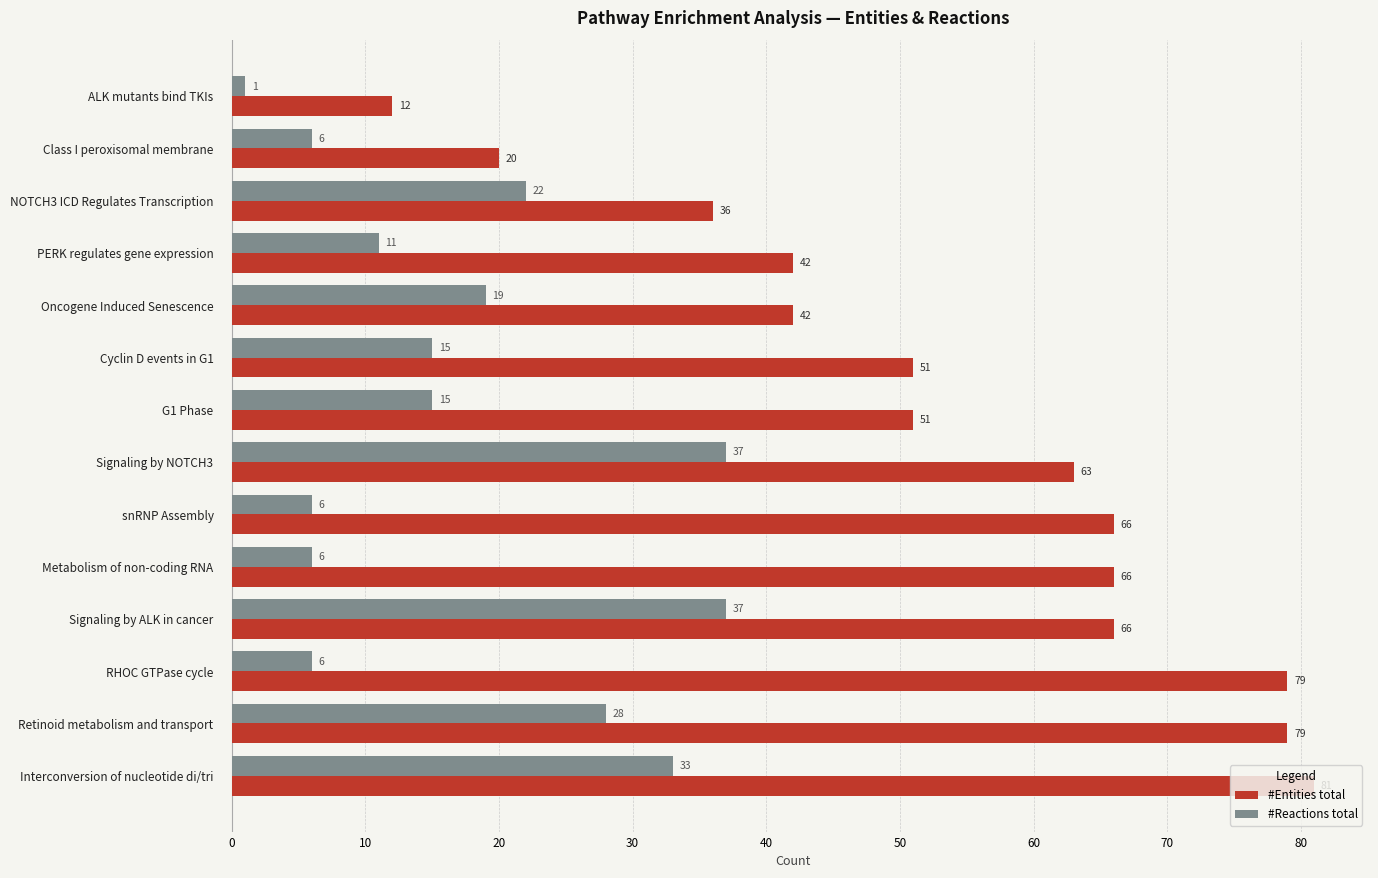

Which series has the widest spread of values?

#Entities total